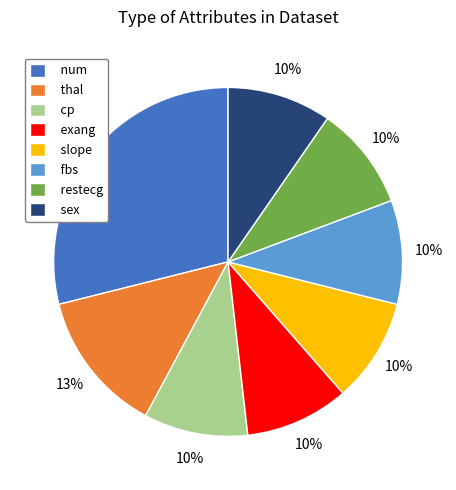

To the nearest percent, what is the average slice percentage?

12%